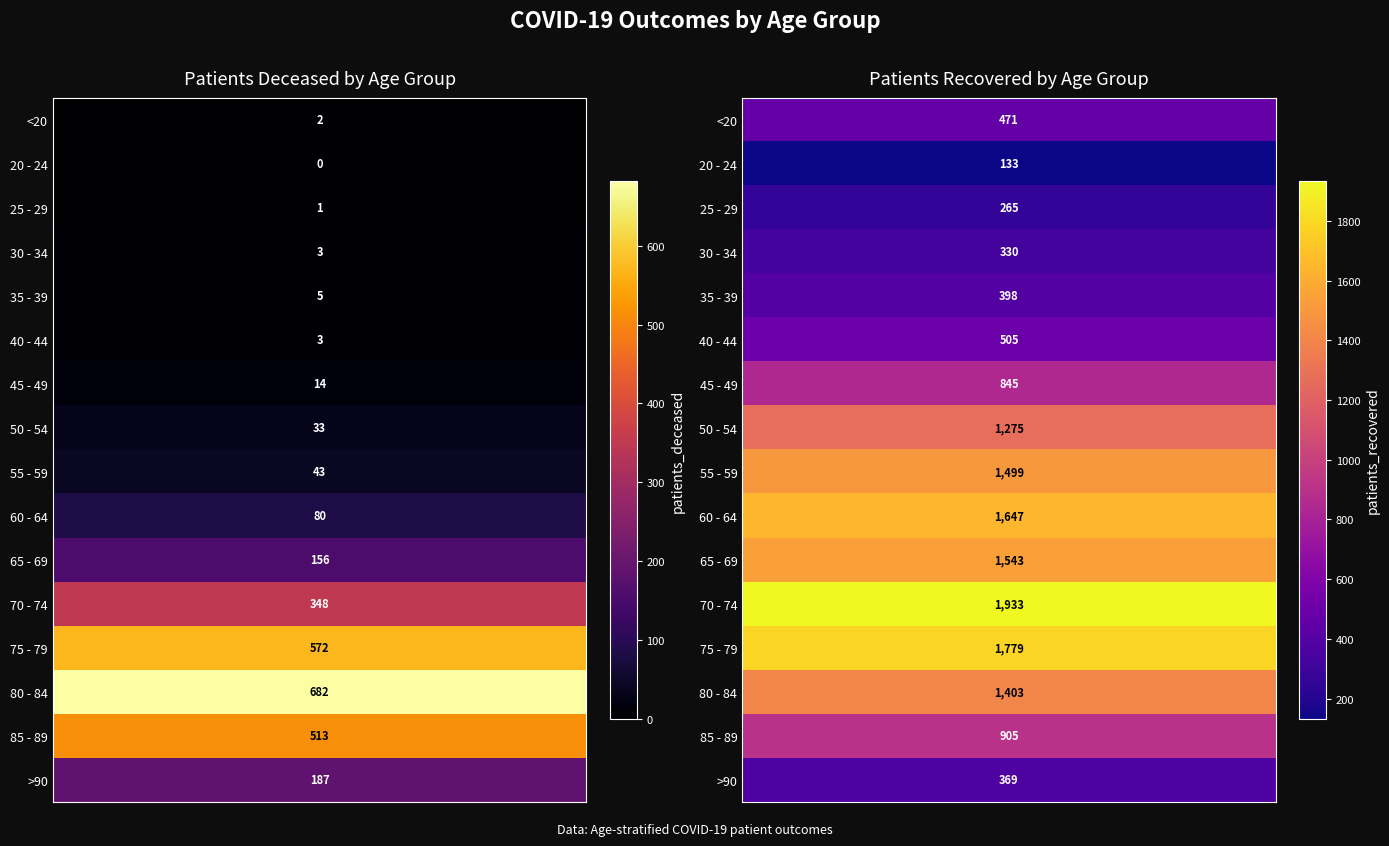

What is the sum of all 45 - 49 values?

859